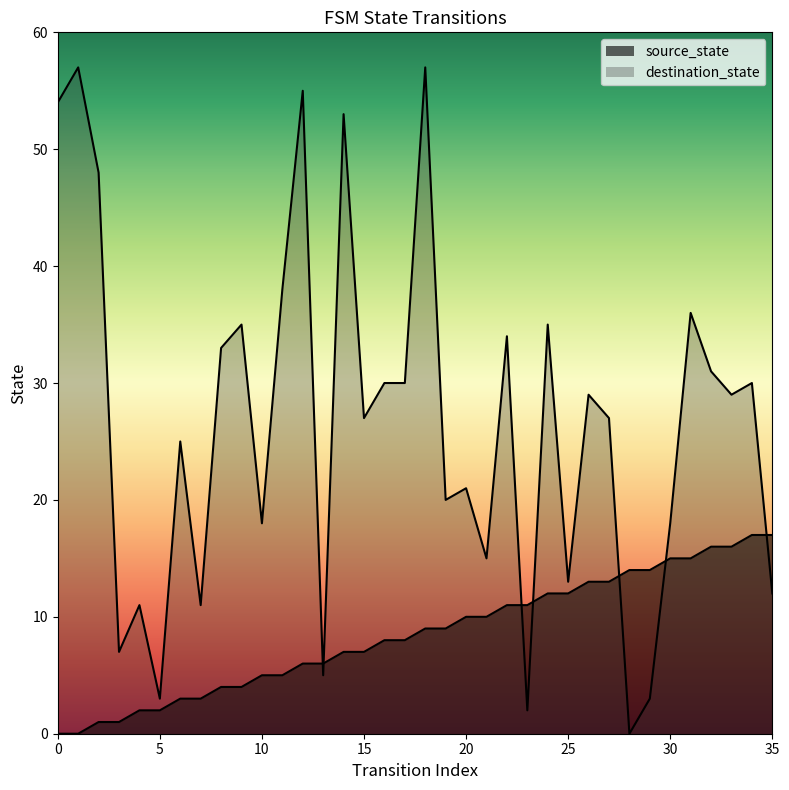

True or false: source_state has a value of 3 at 4.

False